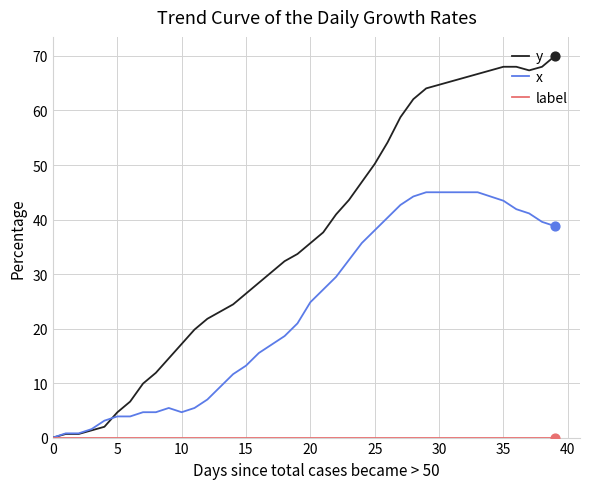

Which series has the largest total across all categories?

y